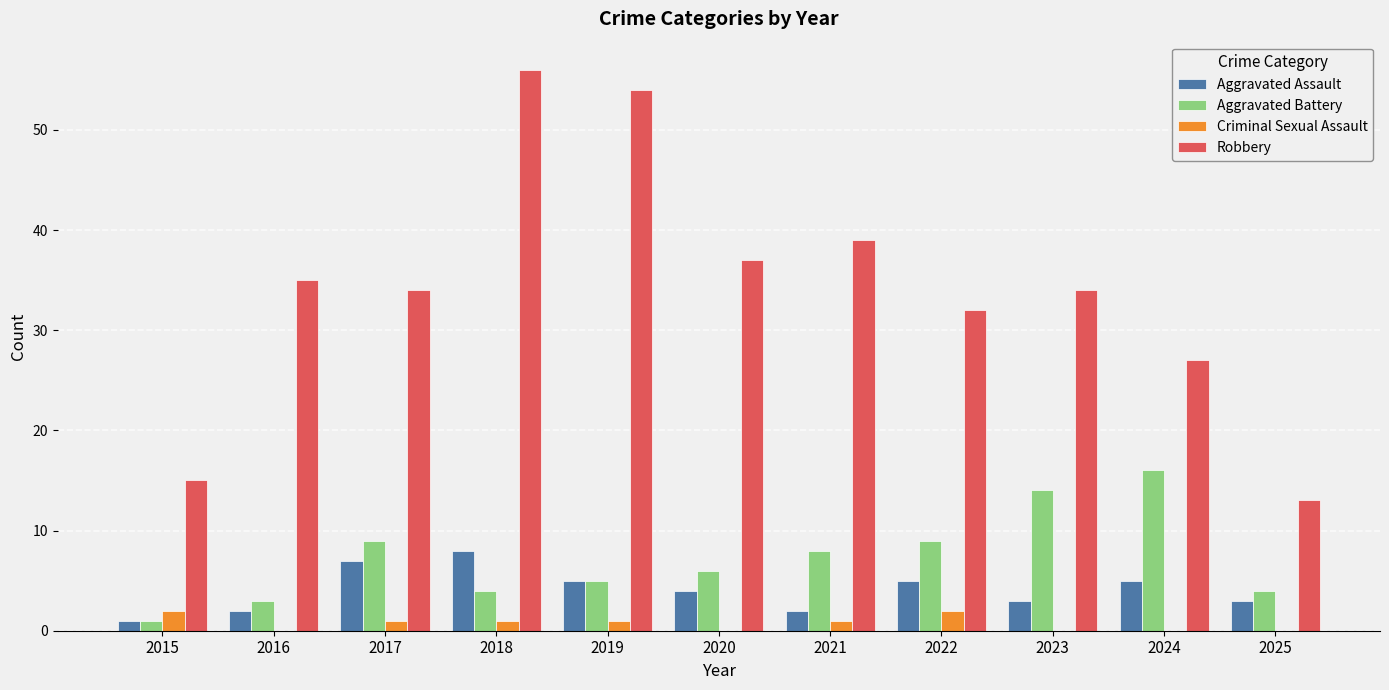

Is it true that Criminal Sexual Assault equals 0 at 2025?

True